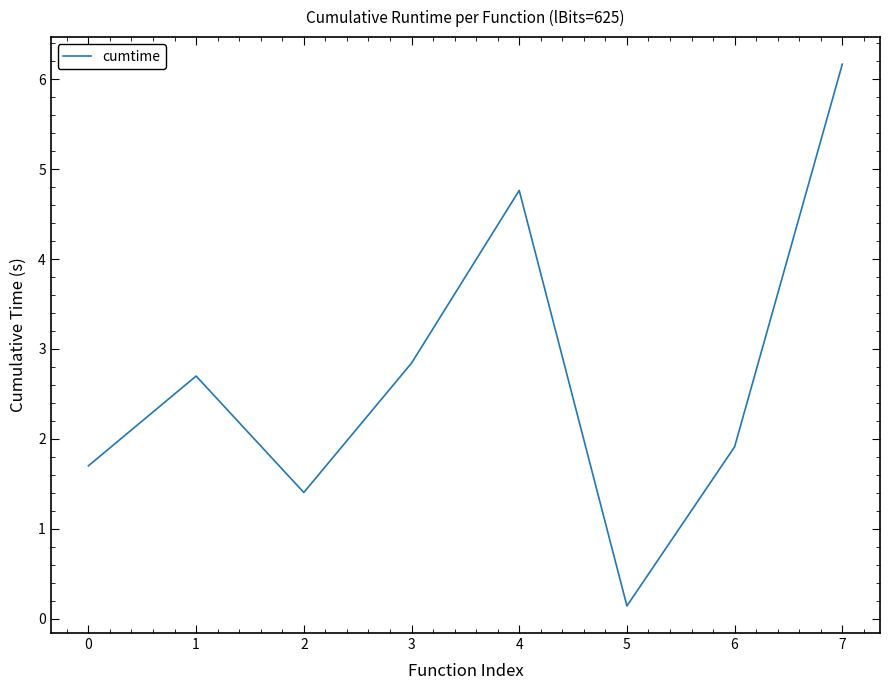

At which category does the data reach its first local peak?

1